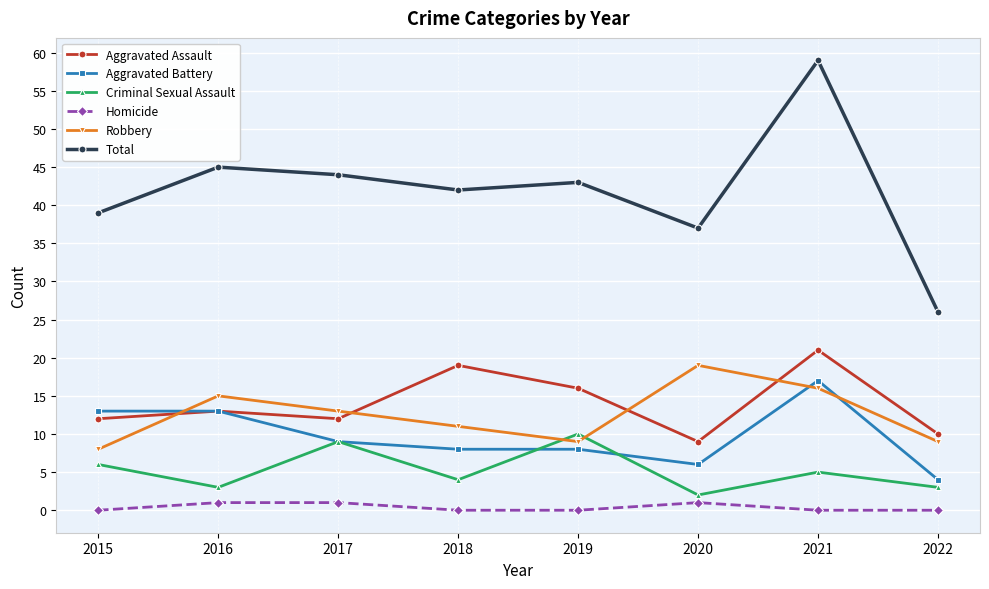

What is the difference between the Criminal Sexual Assault values at 2017 and 2016?

6